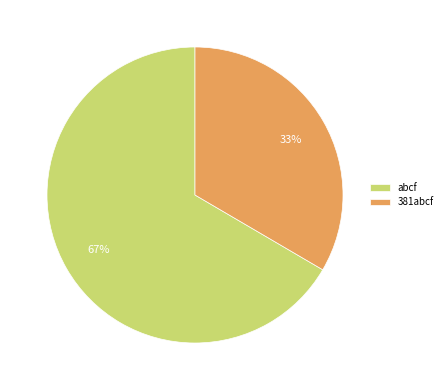

What is the ratio of the value at 381abcf to the value at abcf?

0.5